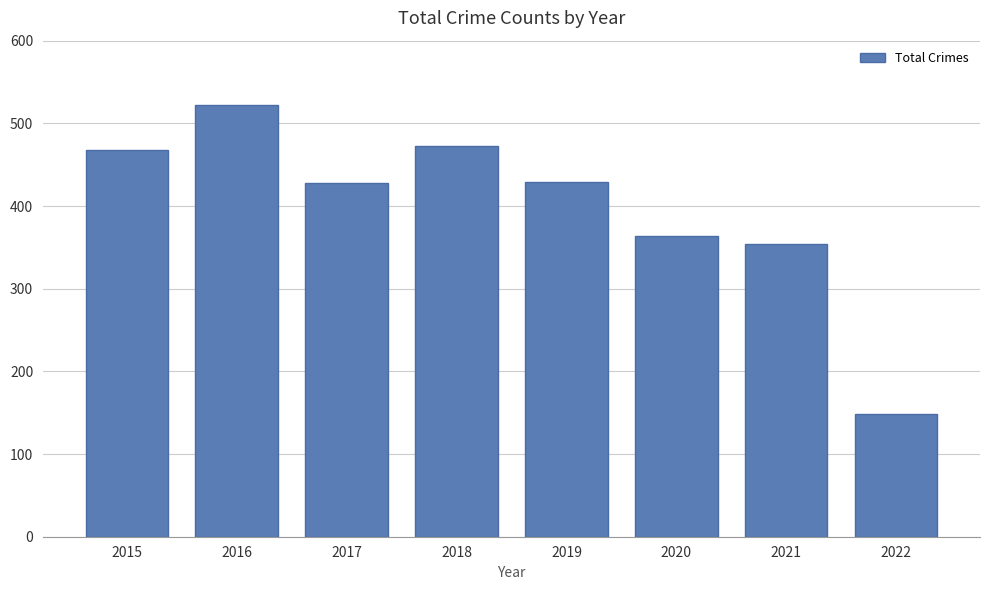

The value at 2017 is 428. True or false?

True